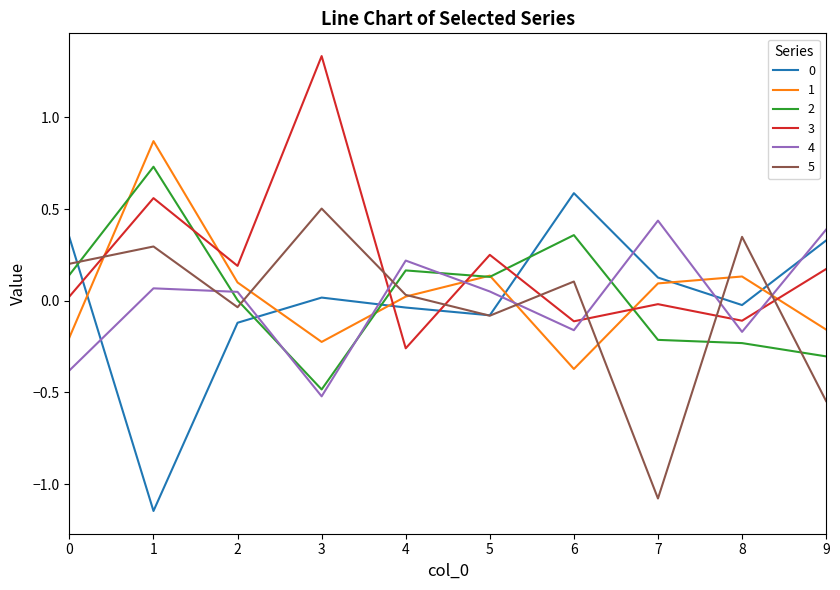

Is the value of 2 at 5 greater than the value of 4 at 5?

Yes